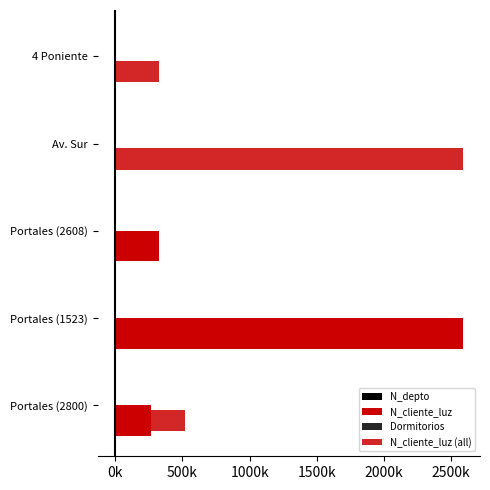

Which series has the largest range (max minus min)?

N_cliente_luz_right